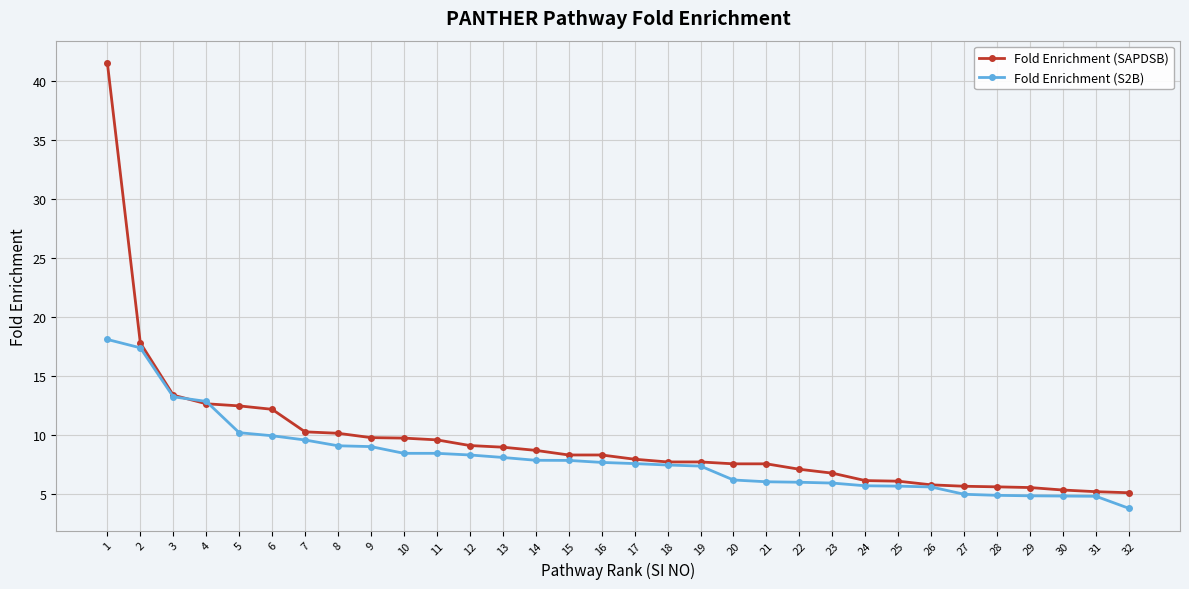

Rank the series by their maximum value, from highest to lowest.

Fold Enrichment (SAPDSB), Fold Enrichment (S2B)